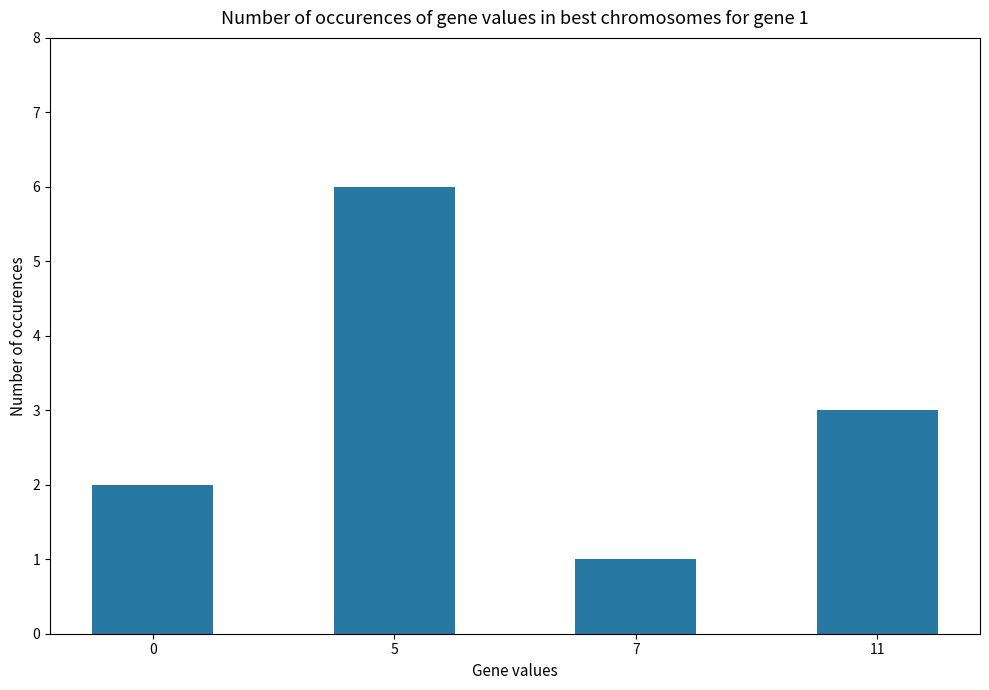

Read the value at 11.

3